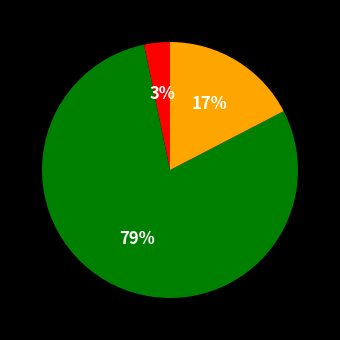

To the nearest percent, what is the average slice percentage?

33%